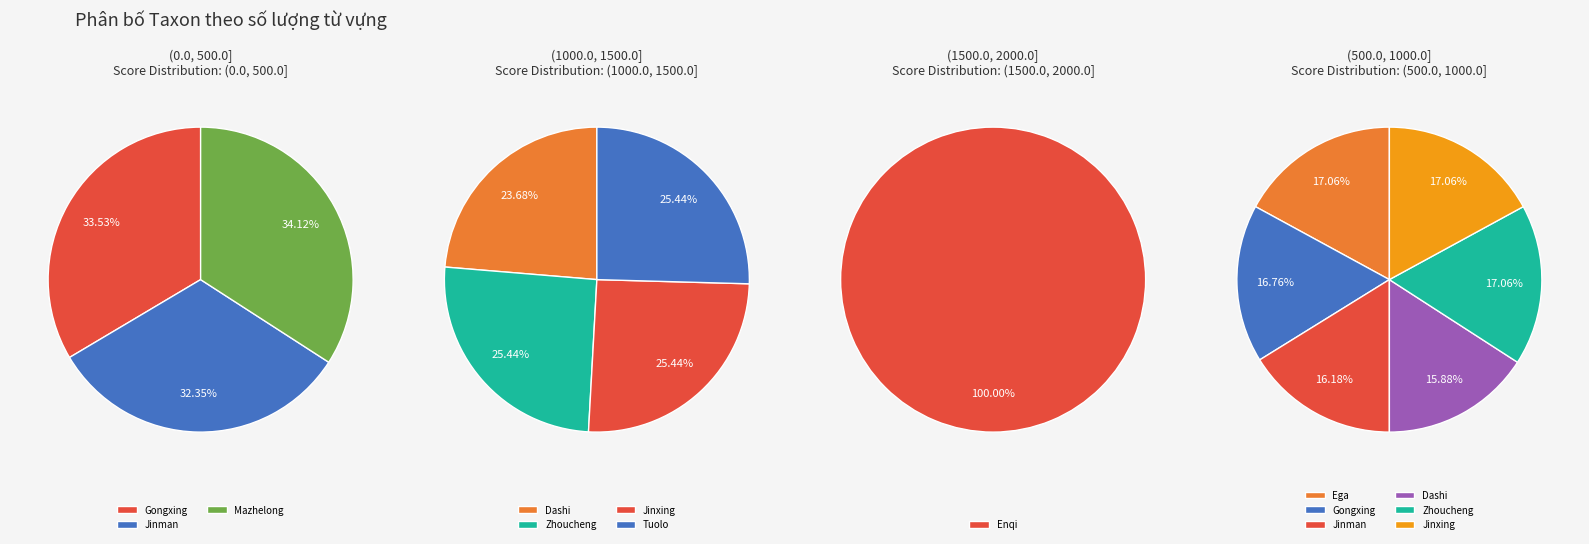

Between Enqi and Jinxing, which is larger?

Enqi